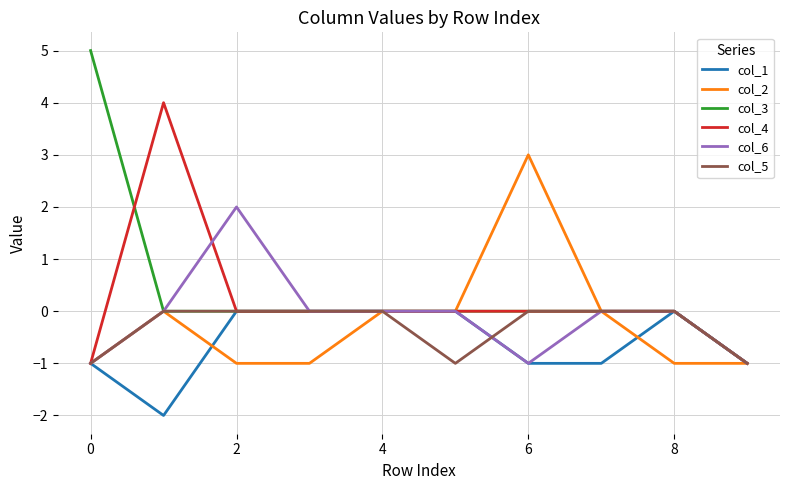

Which series has the widest spread of values?

col_3